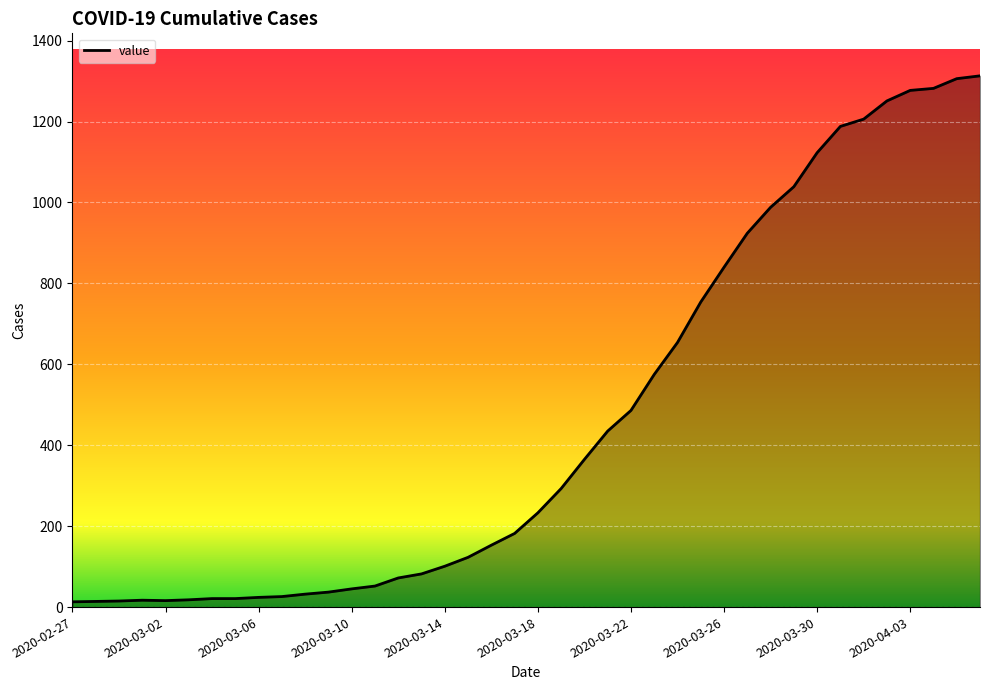

What is the difference between the maximum and minimum values?

1300